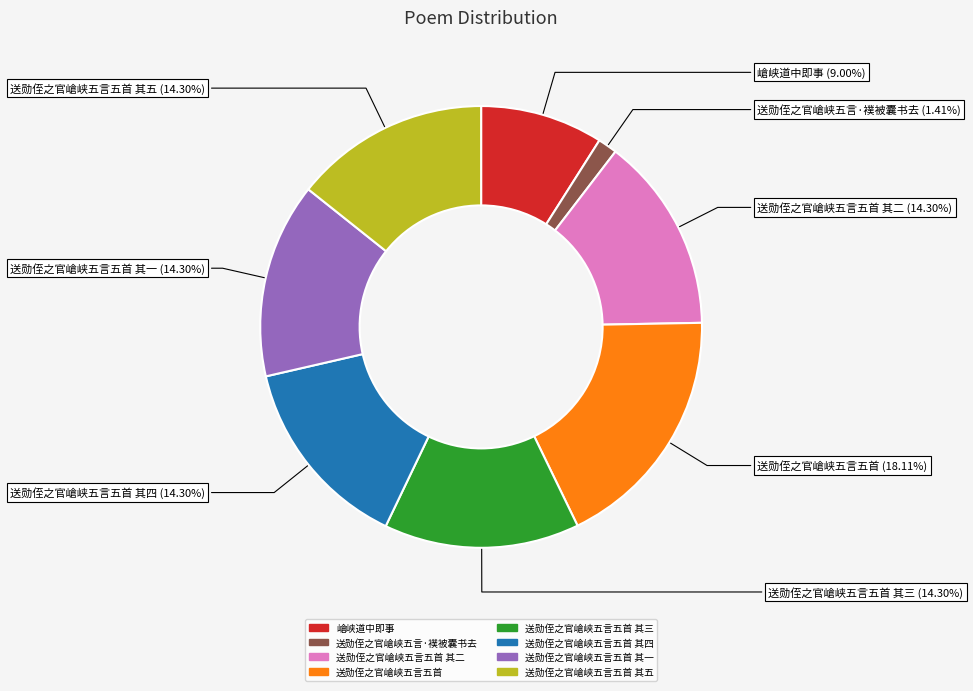

Is there any slice that represents more than half of the pie?

No